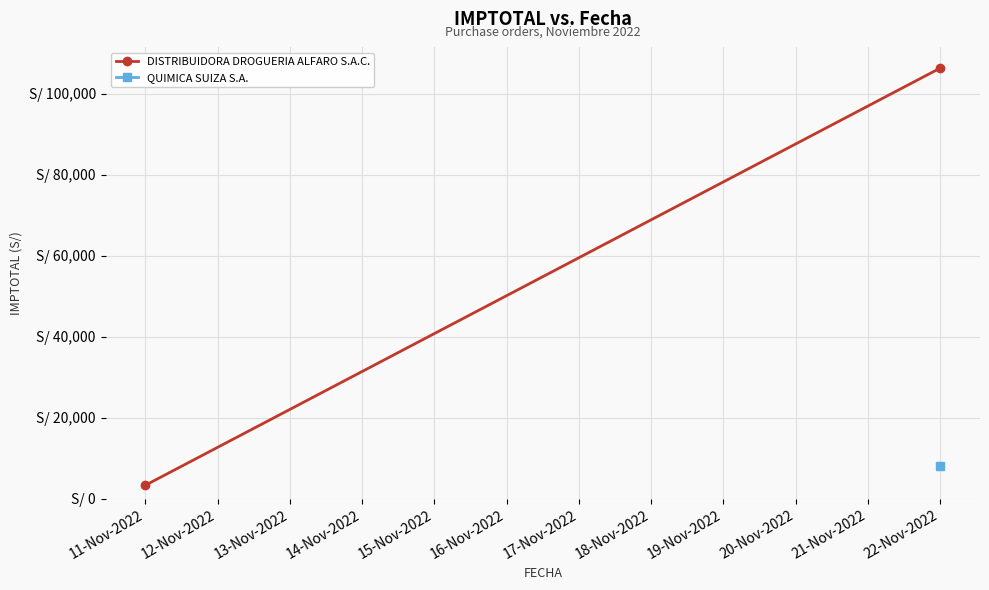

What is the minimum value shown in the chart?

3298.3